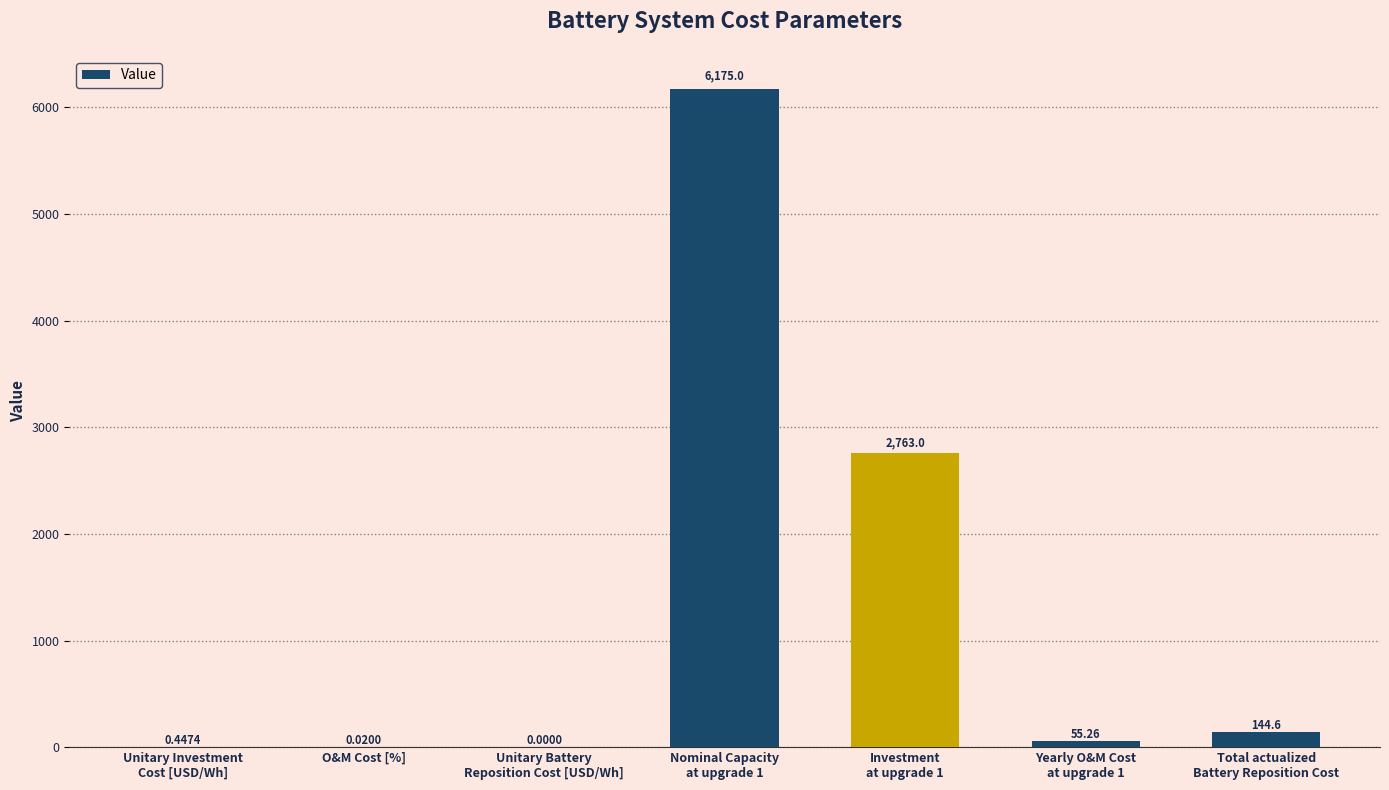

Between Yearly O&M Cost
at upgrade 1 and Unitary Battery
Reposition Cost [USD/Wh], which is larger?

Yearly O&M Cost
at upgrade 1